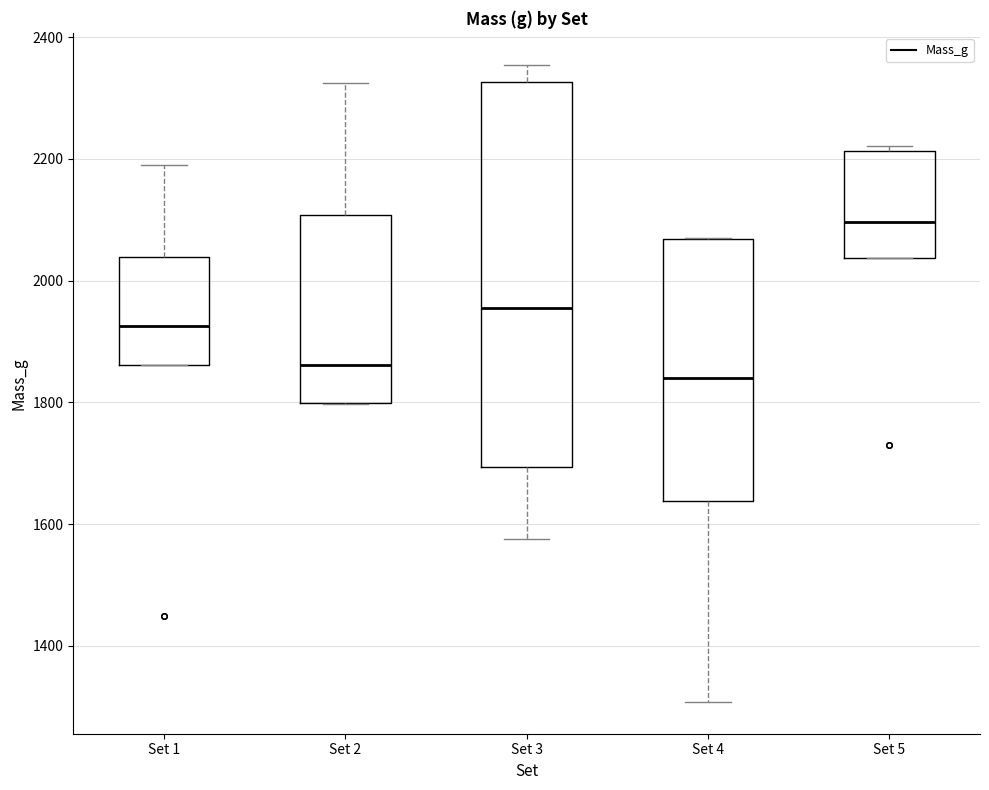

Which box is the tallest, from its lower edge to its upper edge?

Set 3